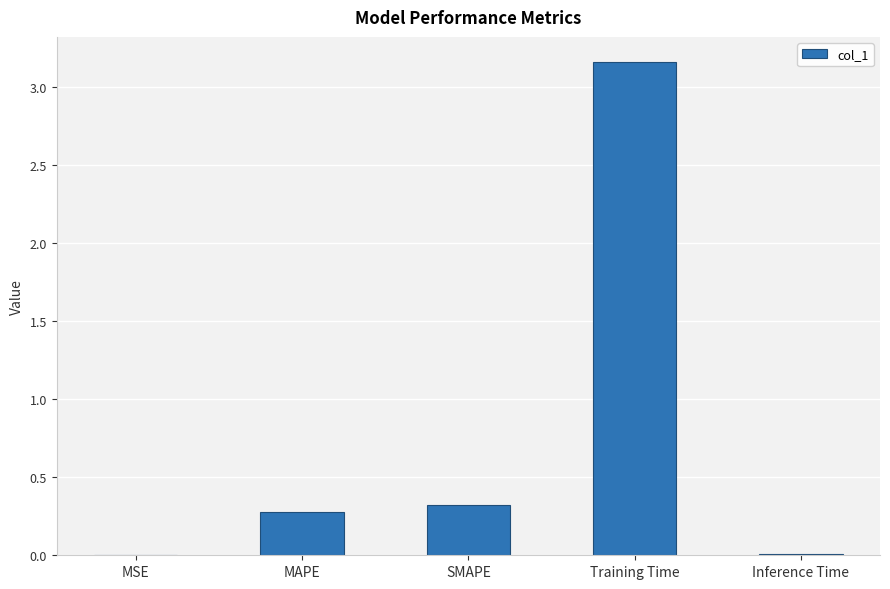

The value at Training Time is 4.5. True or false?

False